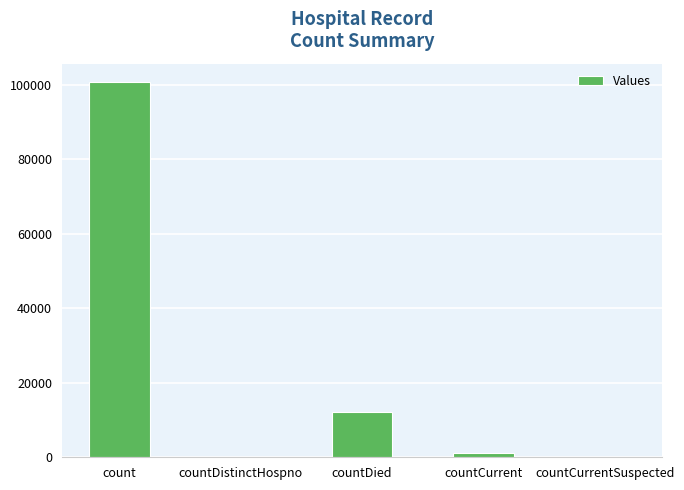

Which has a higher value, countDied or count?

count